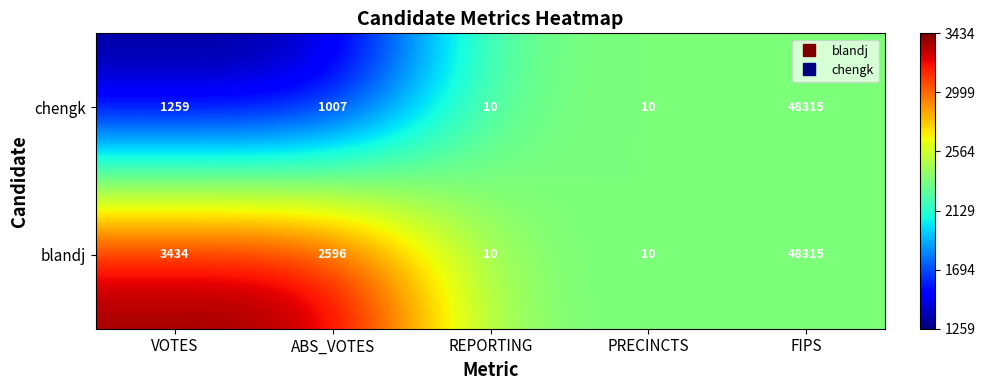

How many data points does each series have?

5